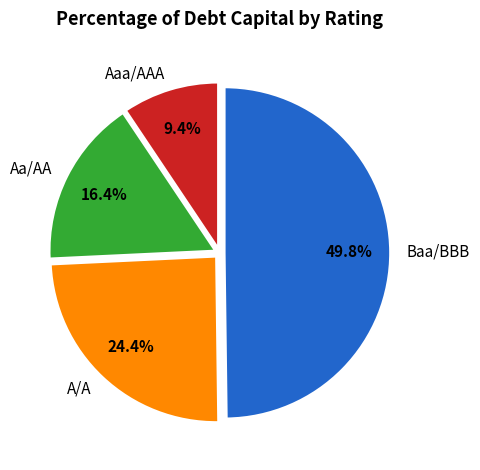

Which slice is the smallest?

Aaa/AAA